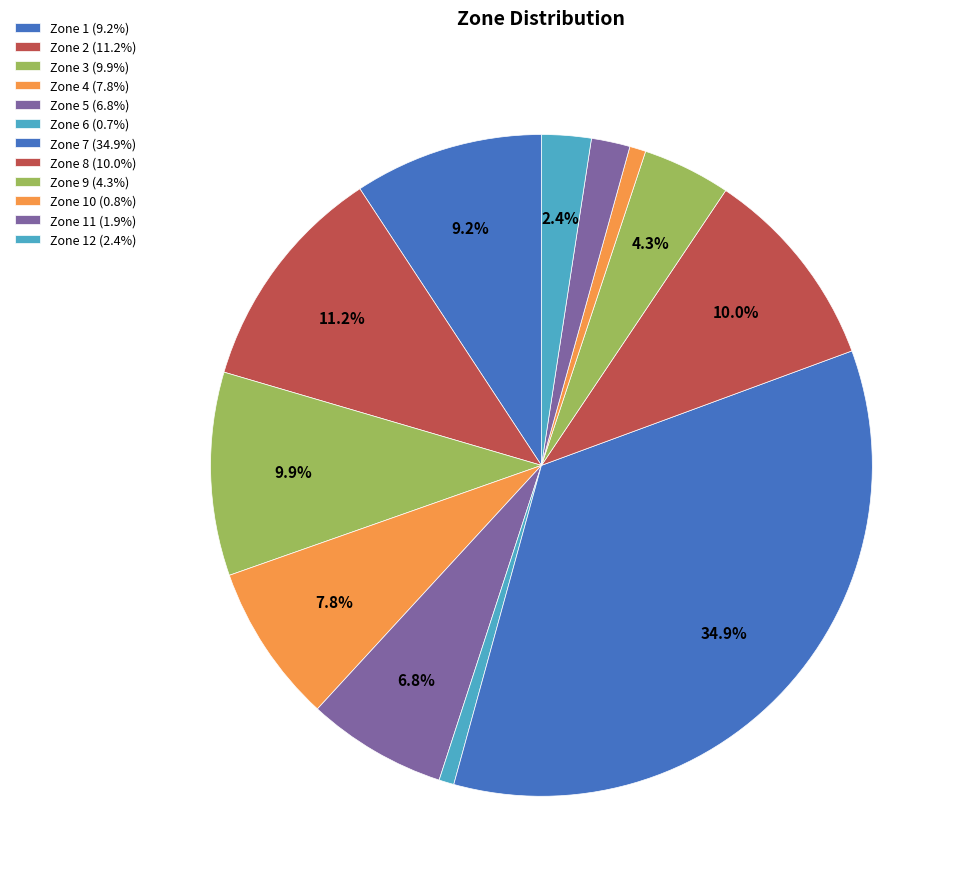

Rank the categories by value from lowest to highest.

Zone 6, Zone 10, Zone 11, Zone 12, Zone 9, Zone 5, Zone 4, Zone 1, Zone 3, Zone 8, Zone 2, Zone 7